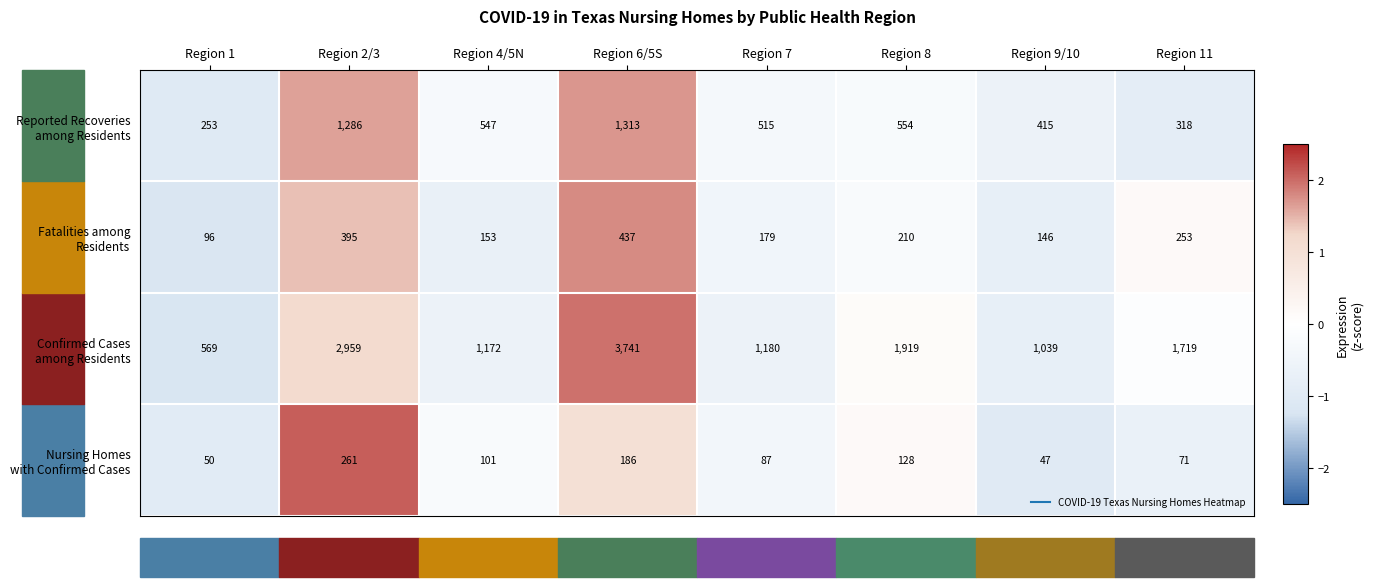

What is the difference between the highest and lowest values at Region 11?

1648